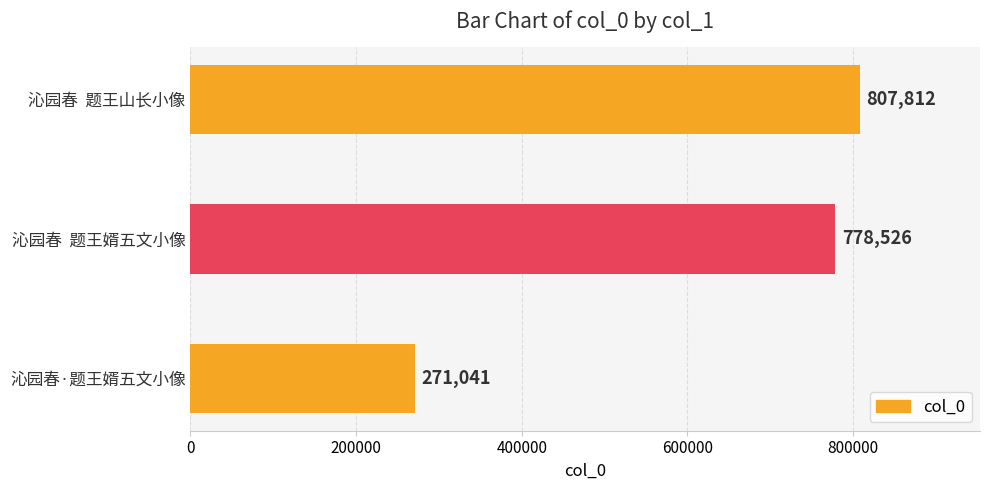

What is the label of the 2nd bar from the bottom?

沁园春  题王婿五文小像